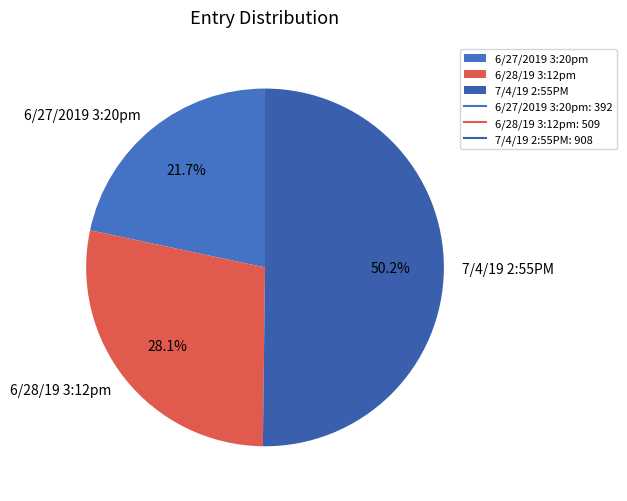

Count the number of slices in the pie.

3